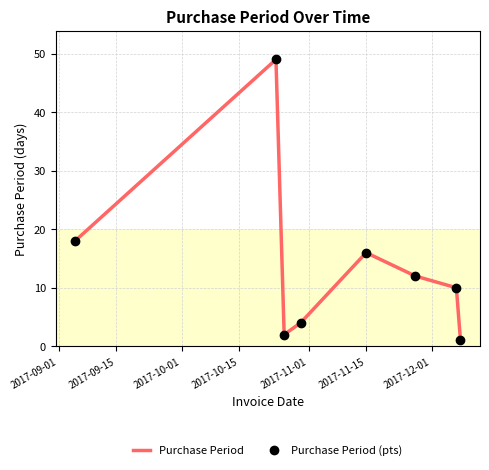

True or false: Purchase Period and Purchase Period (pts) intersect in this chart.

False